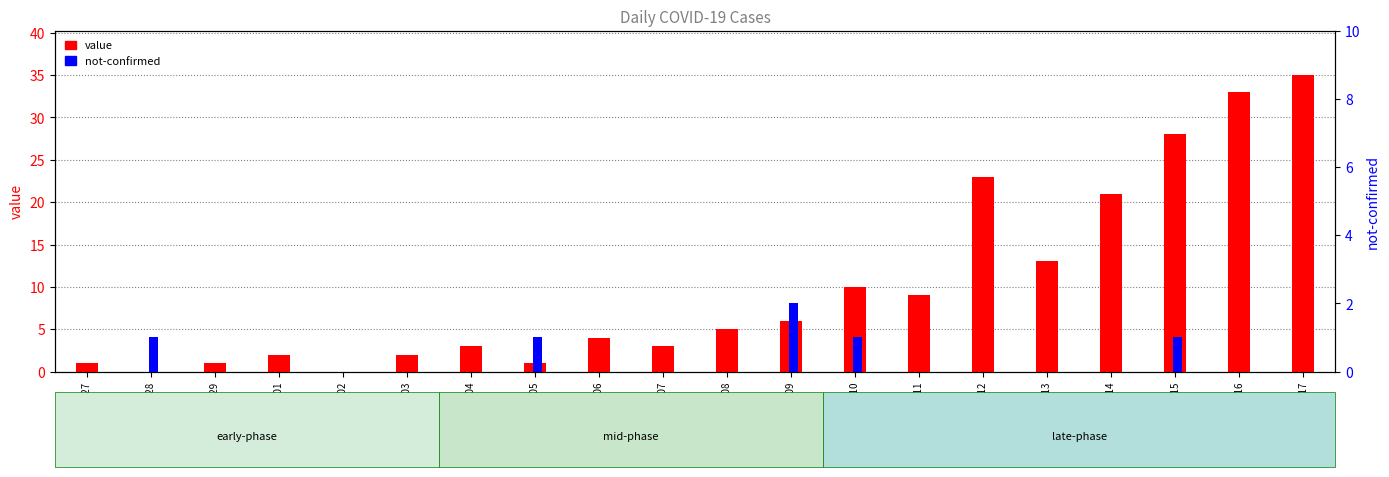

What are all the series names shown in the legend?

value, not-confirmed